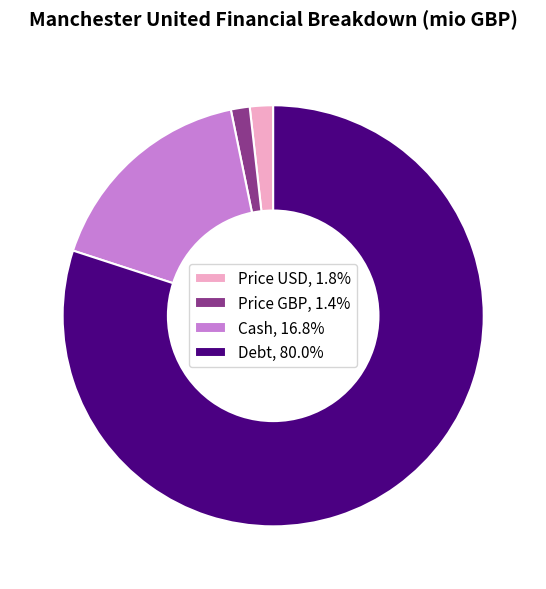

Do Cash, 16.8% and Price GBP, 1.4% together represent more than half of the pie?

No